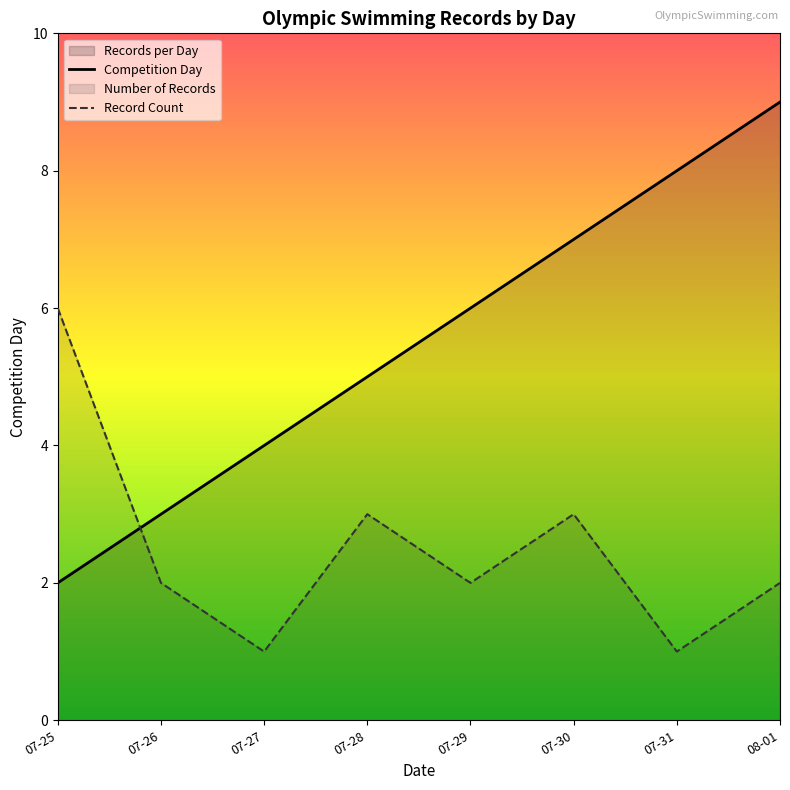

What is the ratio of the value at 2021-07-25 to the value at 2021-07-27?

0.5